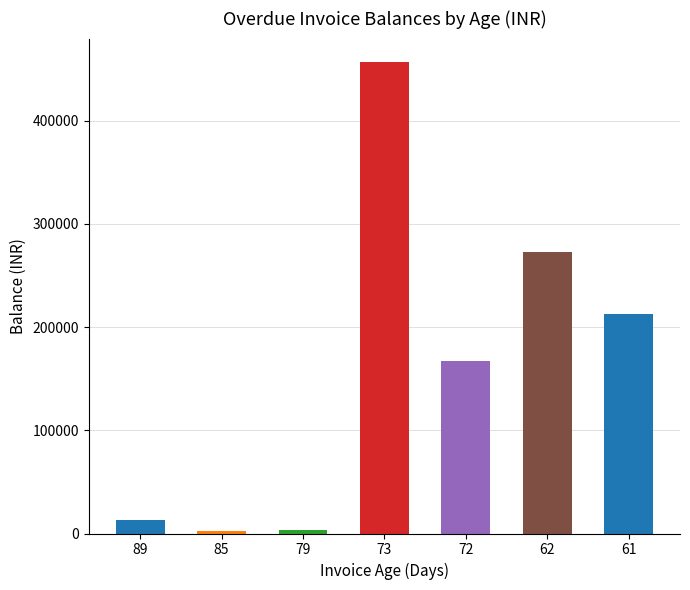

What is the sum of all values?

1127372